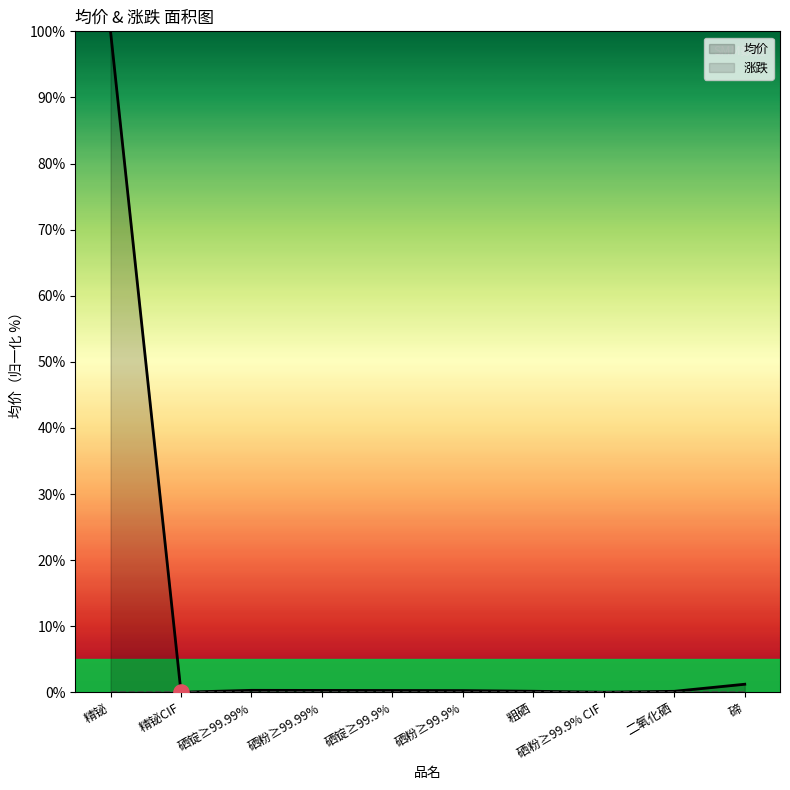

Between 硒粉≥99.9% and 硒锭≥99.99%, which is larger?

硒锭≥99.99%